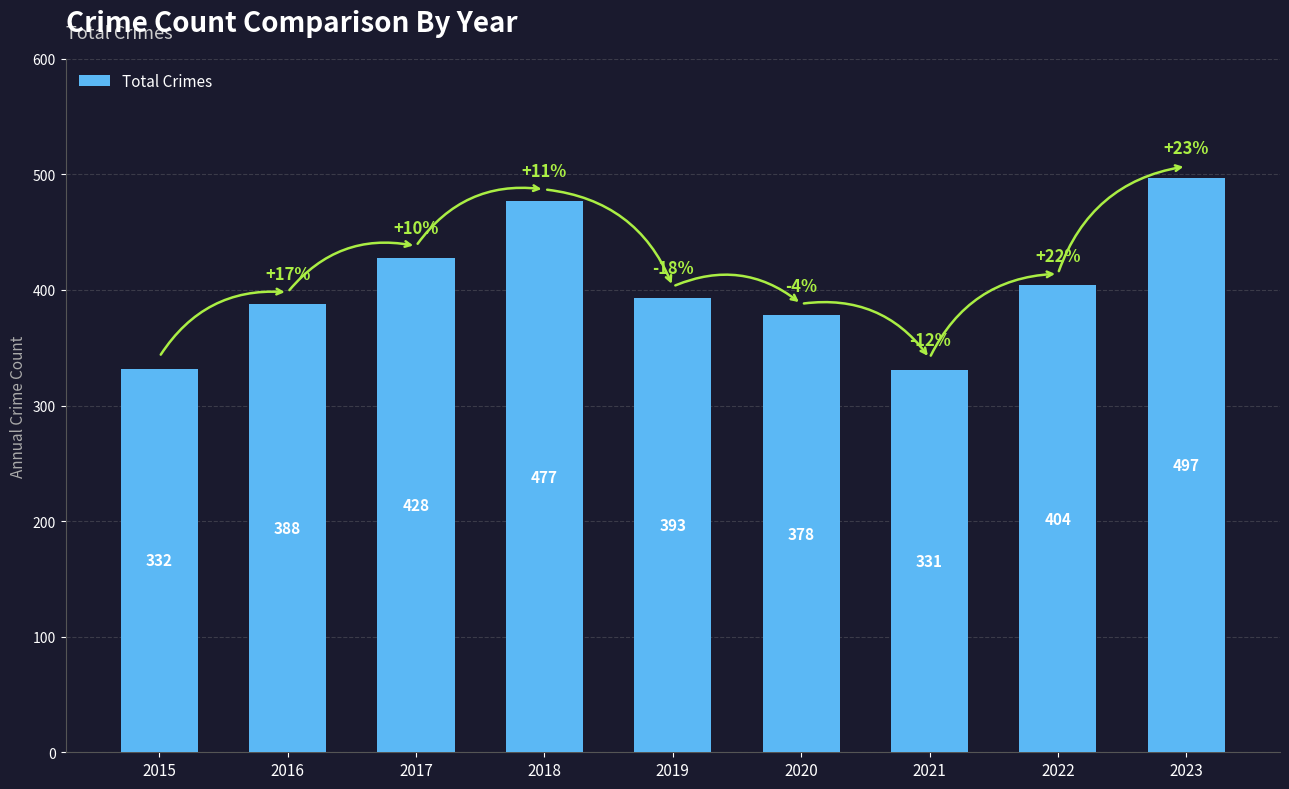

What is the difference between the values at 2016 and 2015?

56